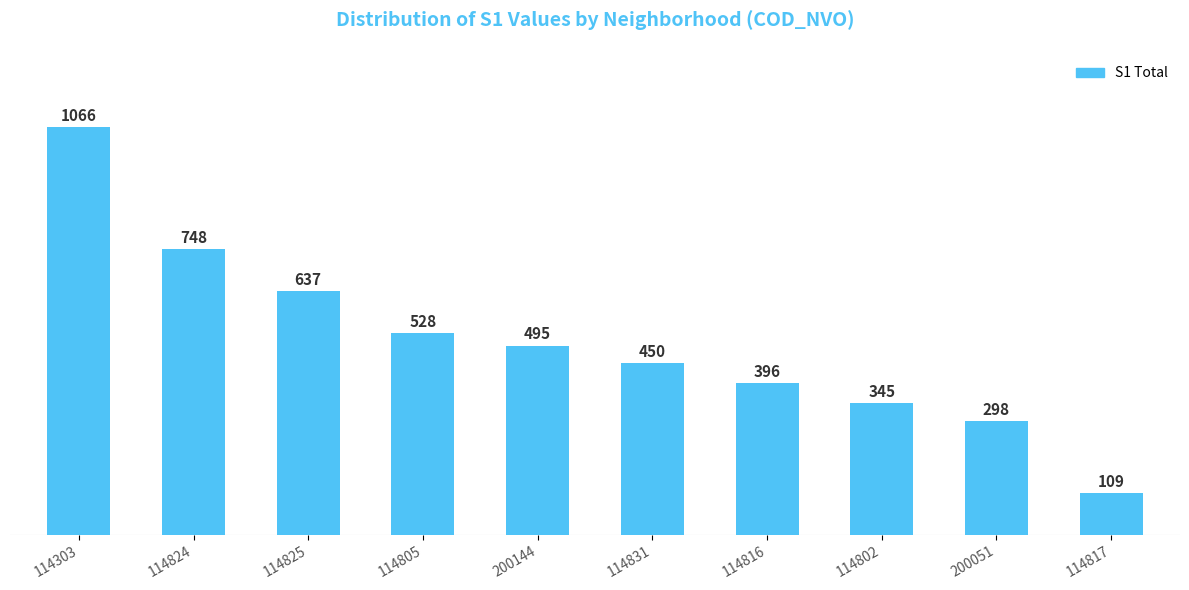

The value at 114817 is 169. True or false?

False